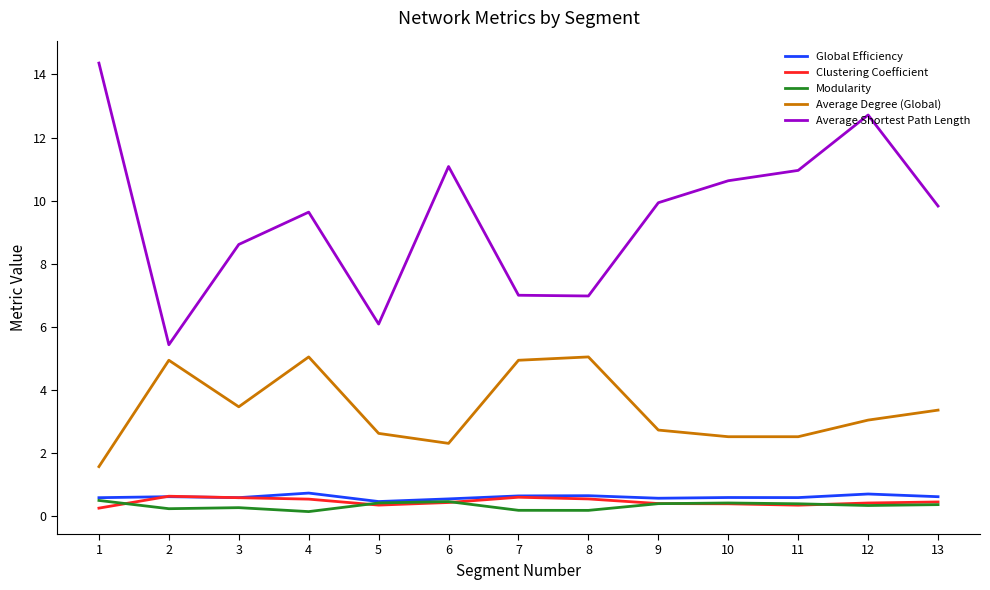

Does the chart have visible grid lines?

No